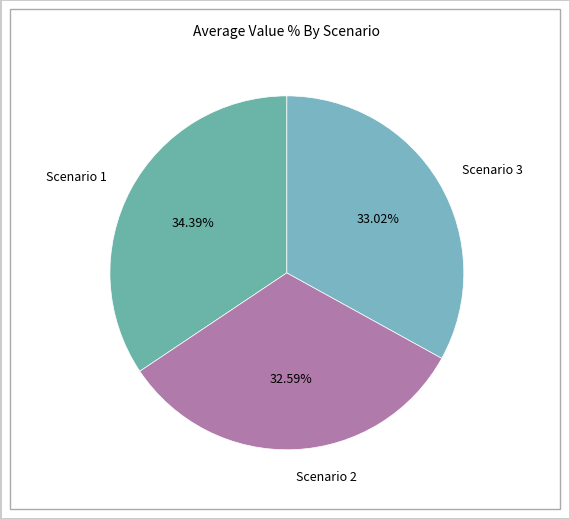

Count the number of slices in the pie.

3